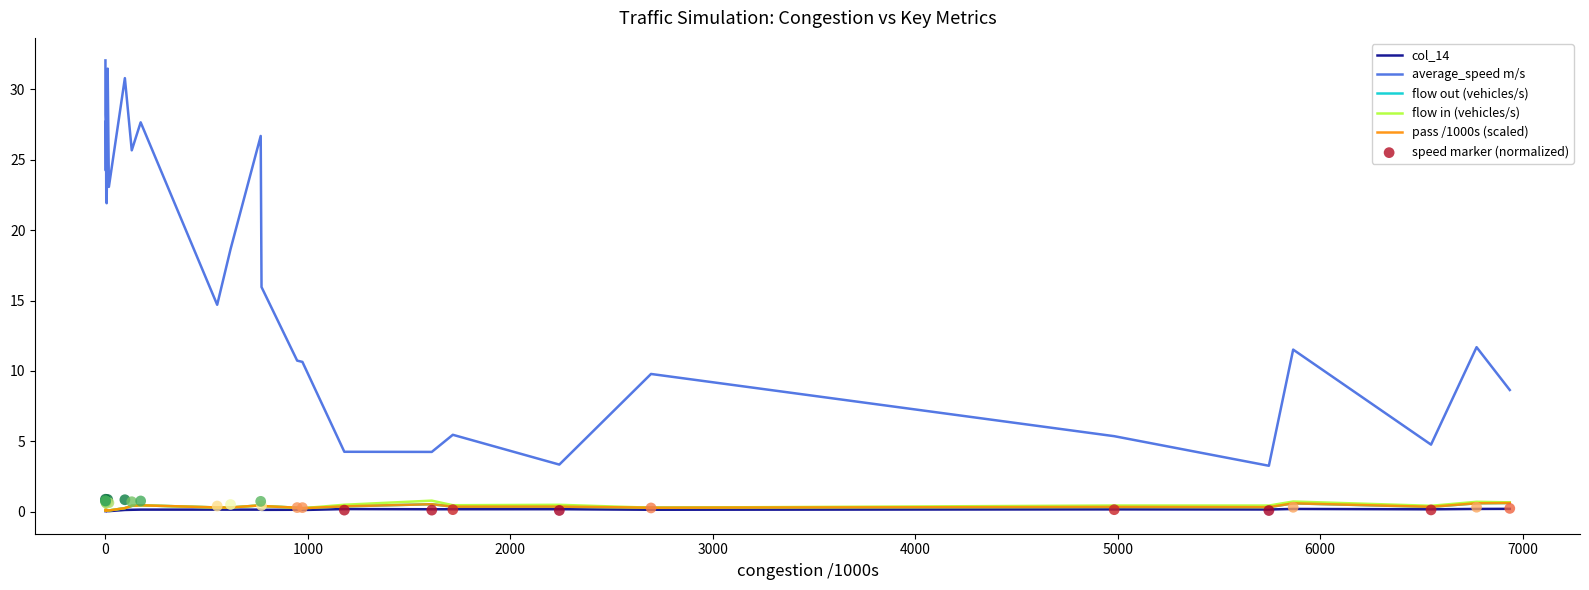

Which series reaches the maximum Y coordinate?

average_speed m/s